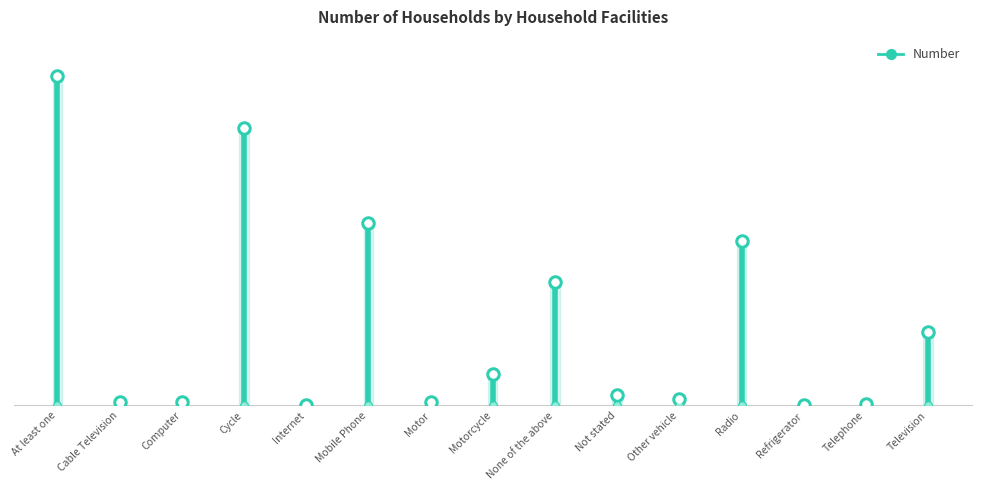

Which has a higher value, Telephone or Cable Television?

Cable Television